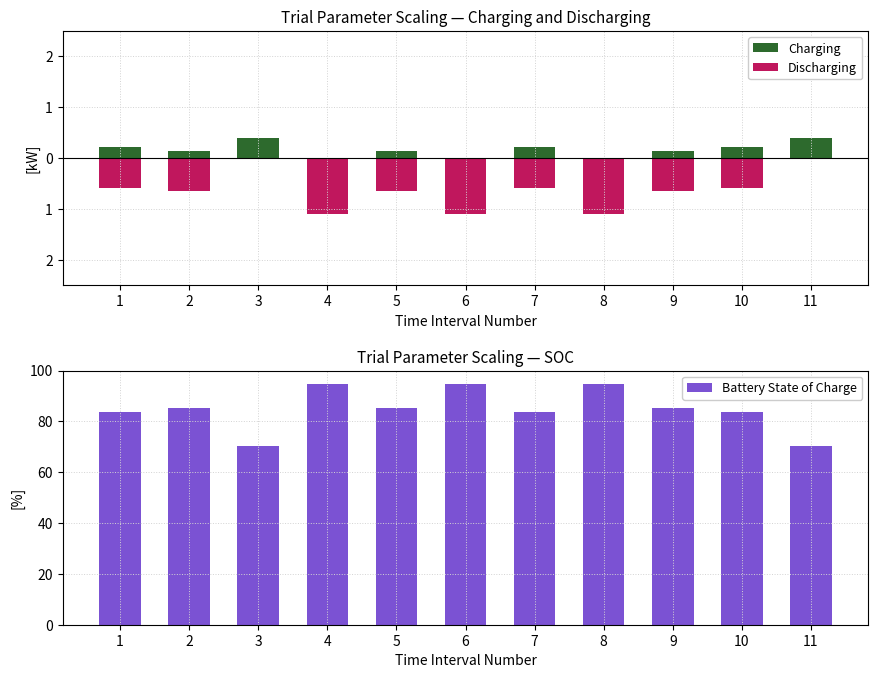

How many bars are there in total?

33